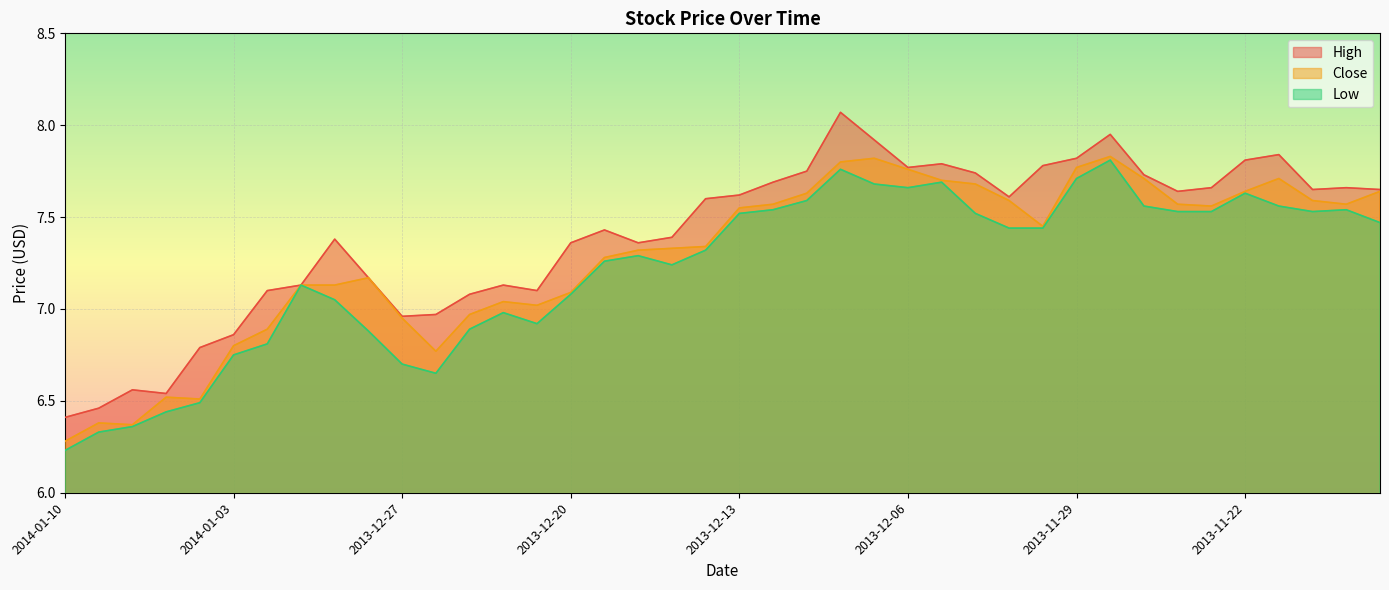

Rank the series at 2013-12-03 from lowest to highest value.

Low, Close, High